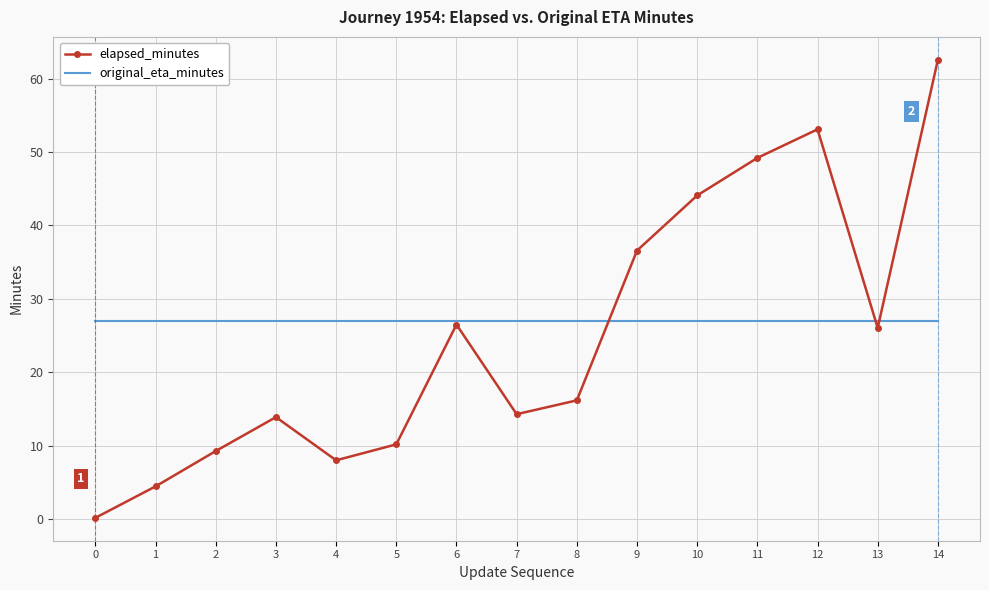

Where is the first local minimum for elapsed_minutes?

4